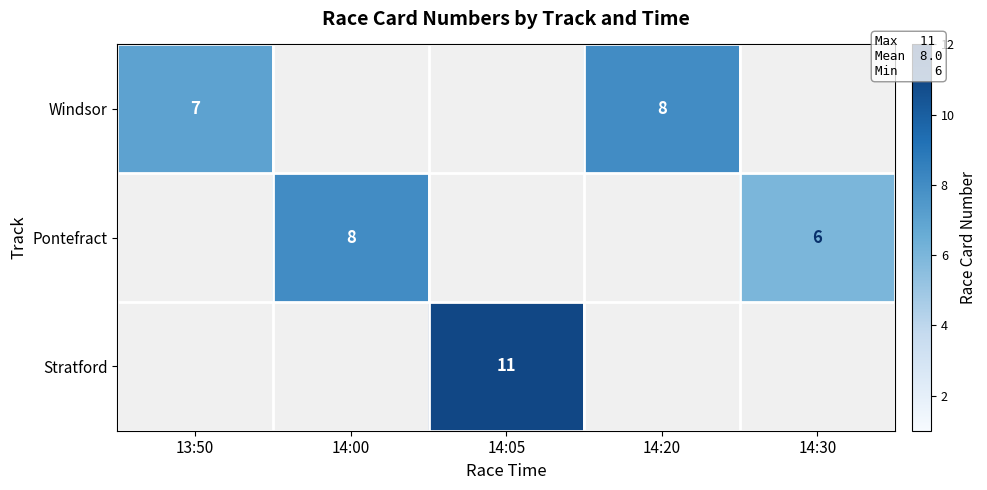

How many series are shown in this chart?

3